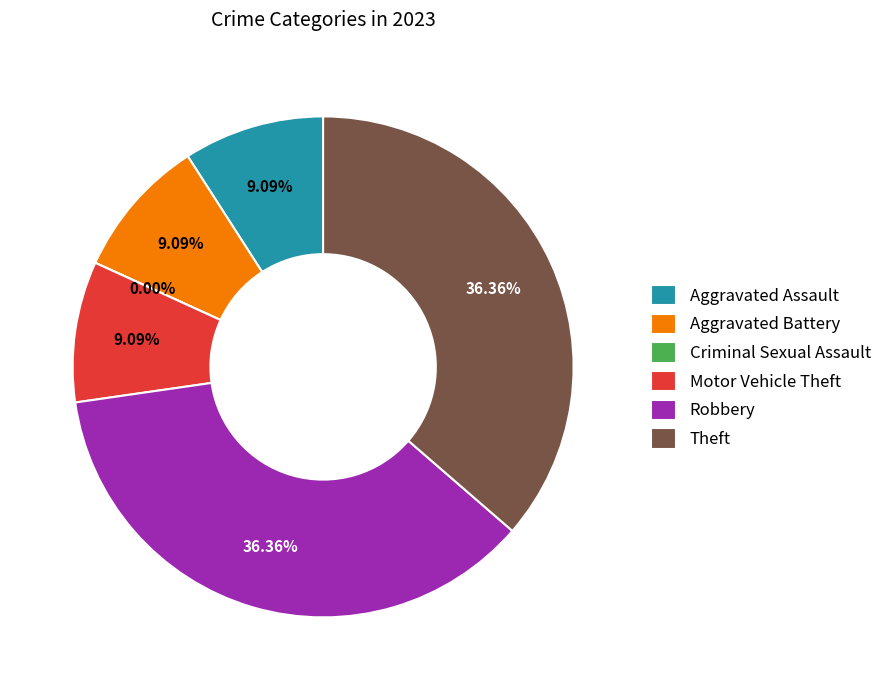

To the nearest percent, what is the average slice percentage?

17%